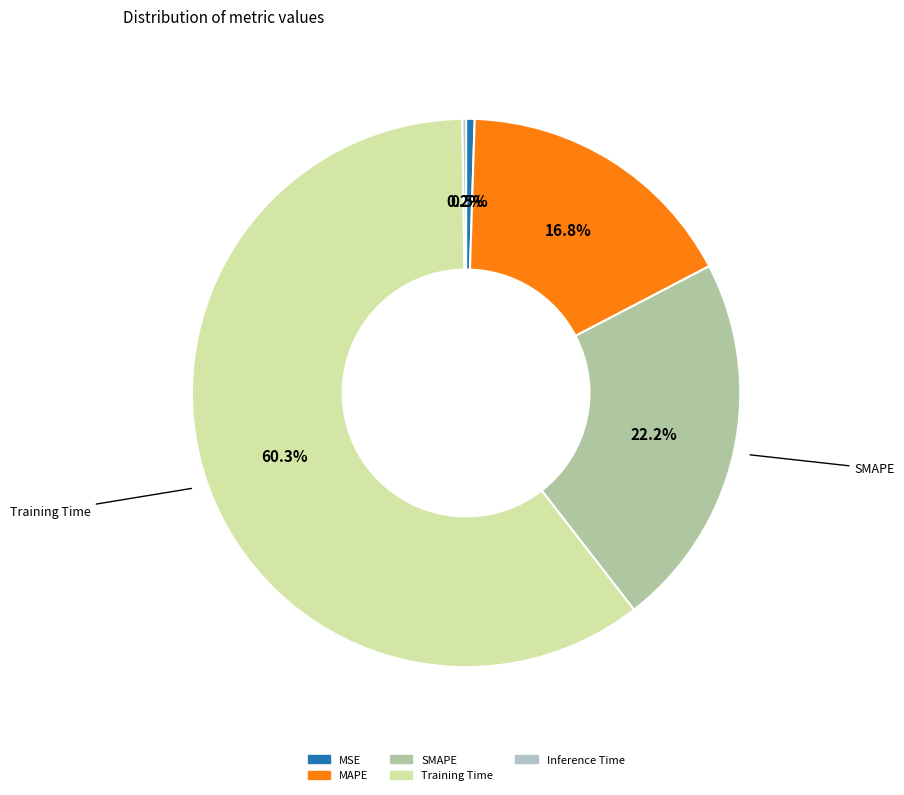

Which category accounts for the majority?

Training Time